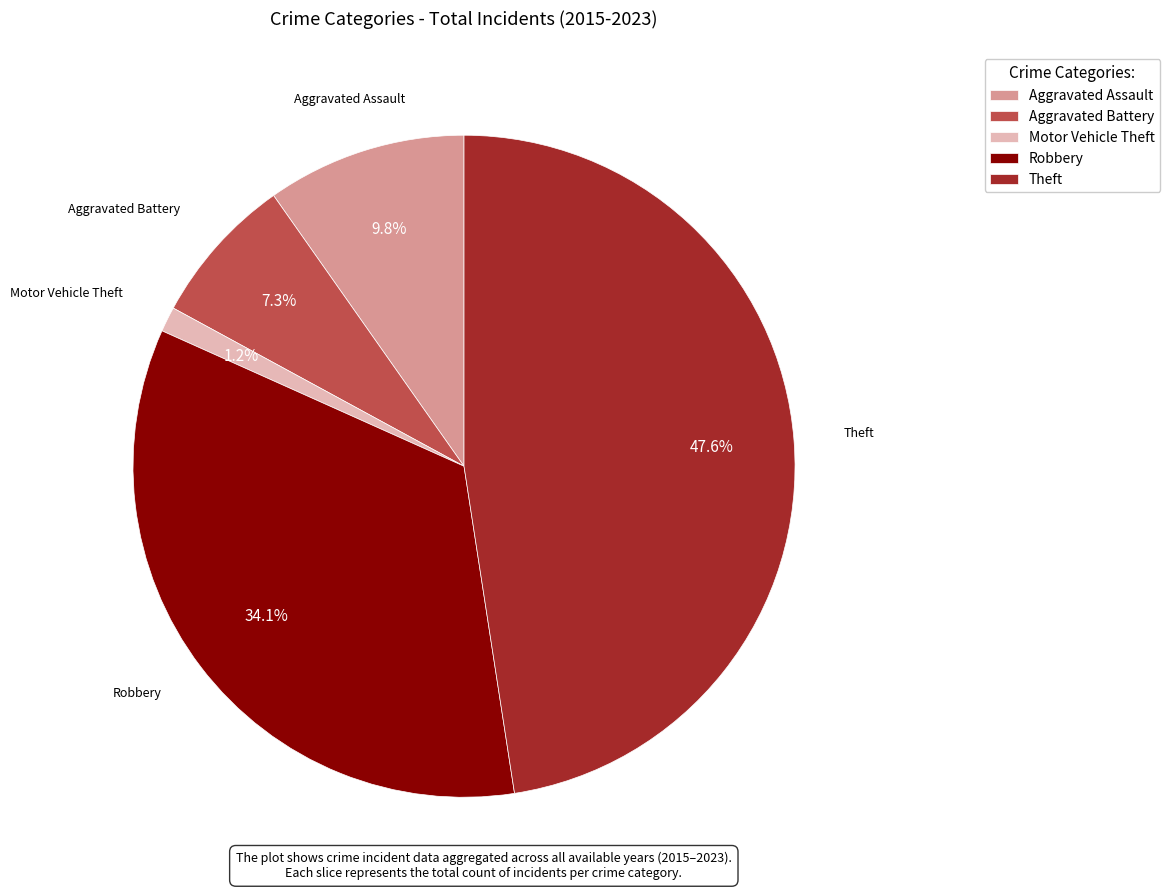

What portion of the pie excludes Robbery?

65.9%